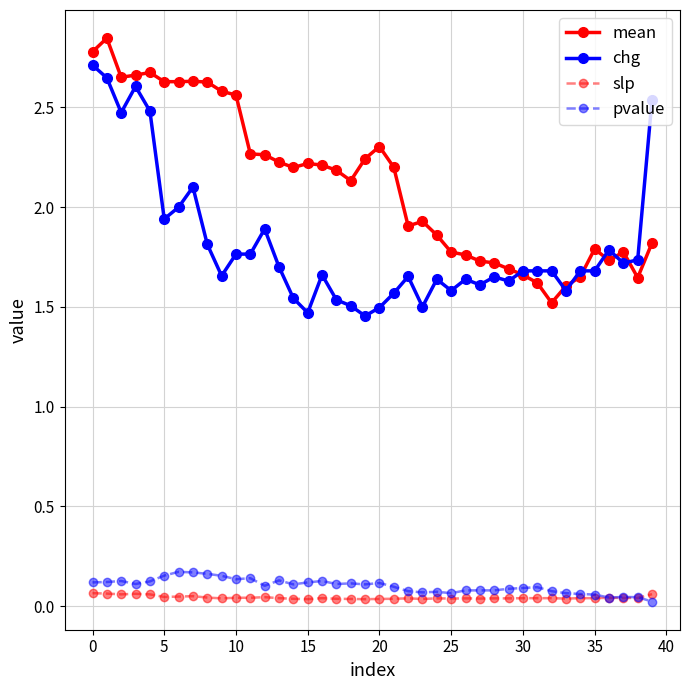

True or false: slp has more than 1 interior local peaks.

True